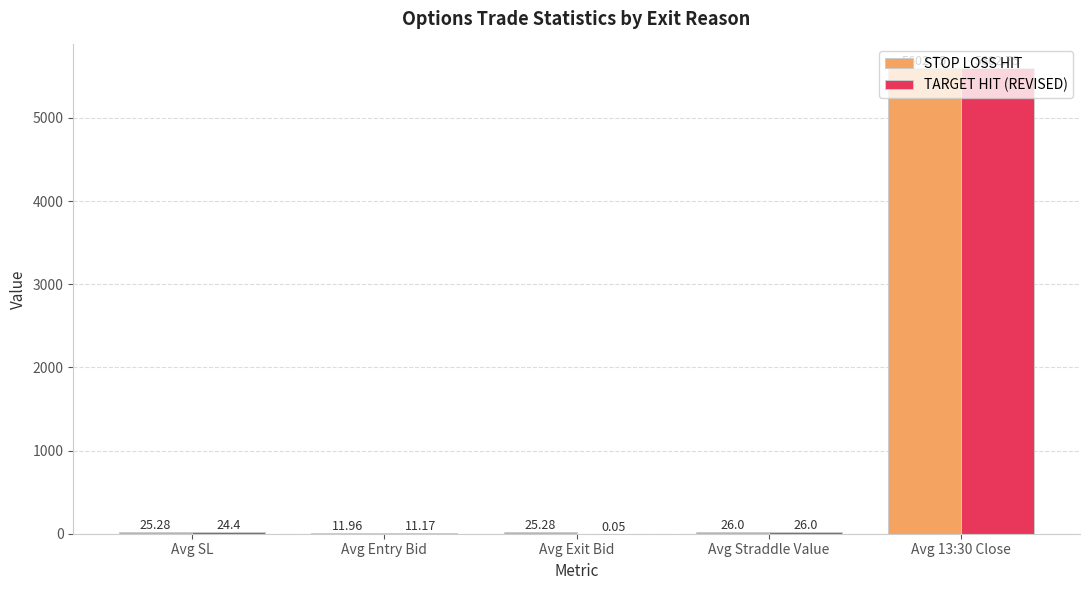

At which label does TARGET HIT (REVISED) first exceed 24?

Avg SL